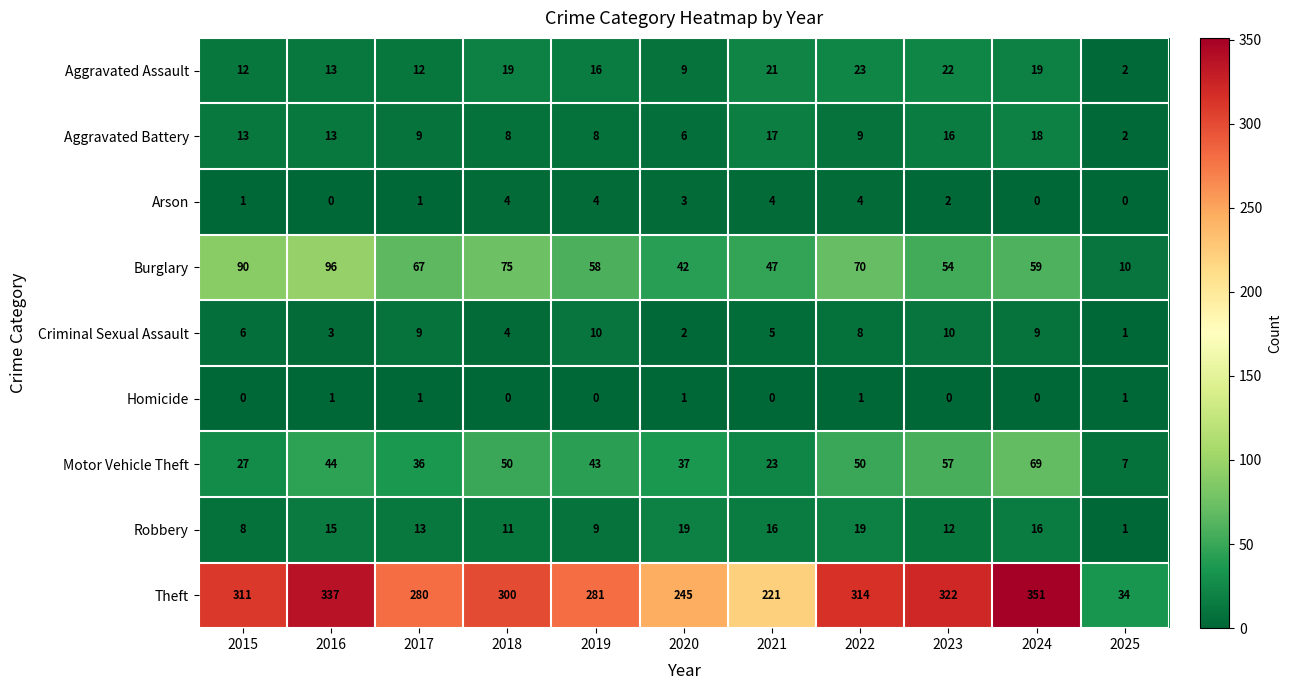

The Criminal Sexual Assault series shows 2 at 2017. True or false?

False